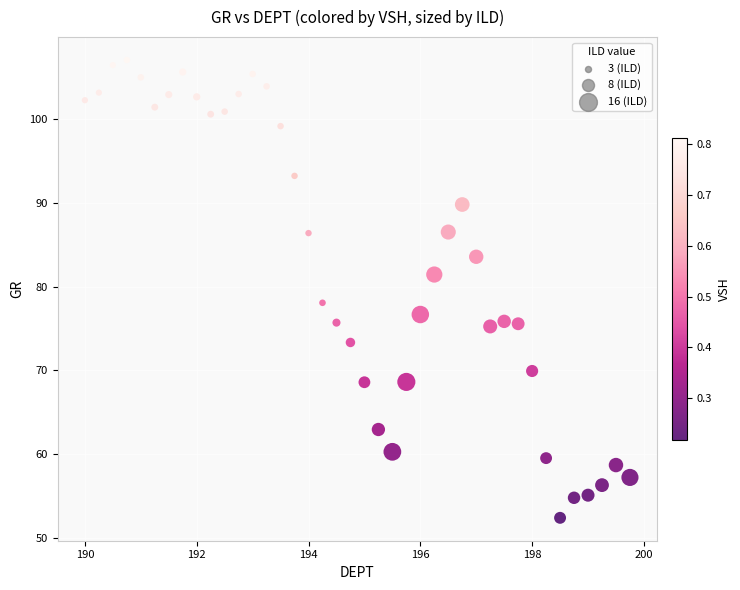

What Y value in the scatter plot is closest to 79?

78.1